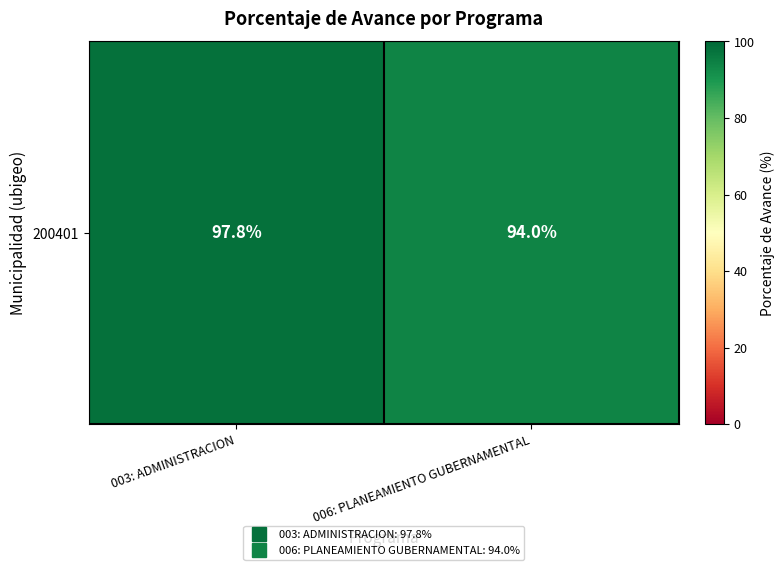

What is the change in value from 003: ADMINISTRACION to 006: PLANEAMIENTO GUBERNAMENTAL?

-3.8